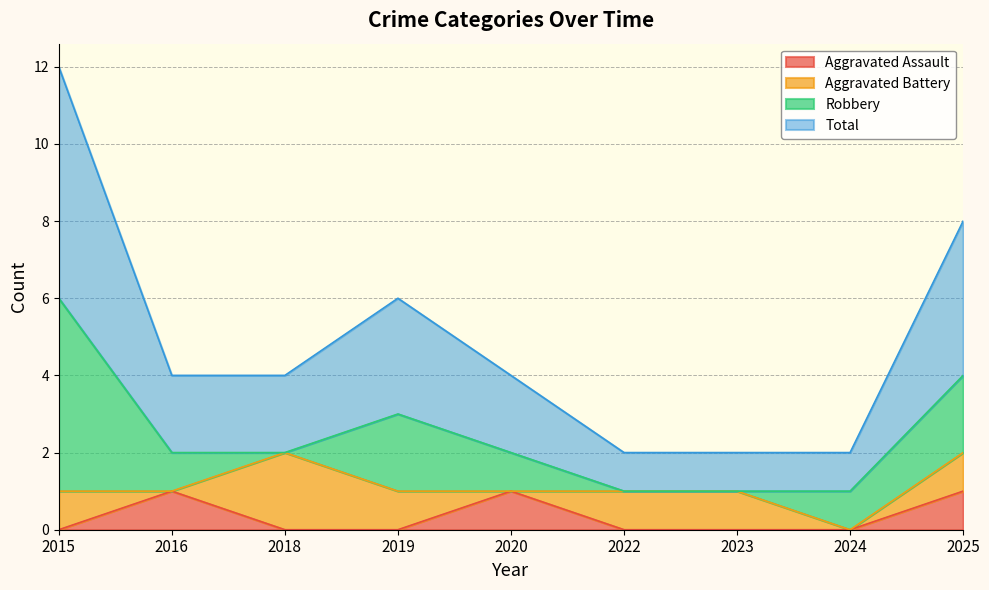

What is the difference between the maximum and minimum values in the Aggravated Assault series?

1